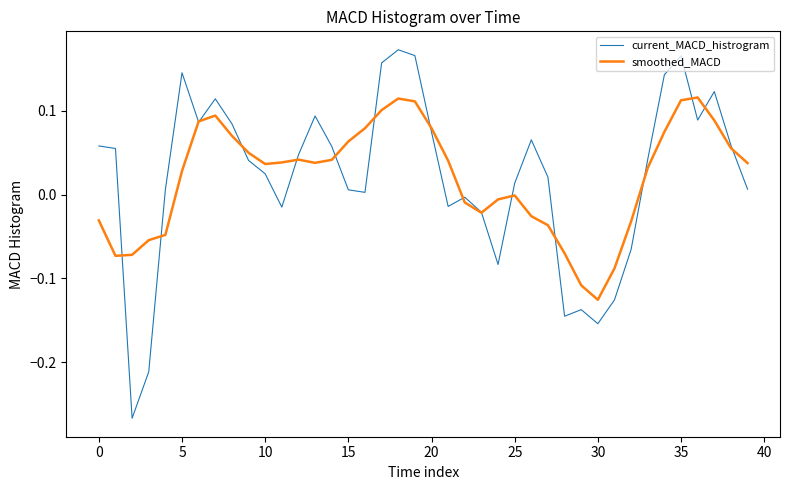

What is the difference between the maximum and second lowest values in the current_MACD_histrogram series?

0.4